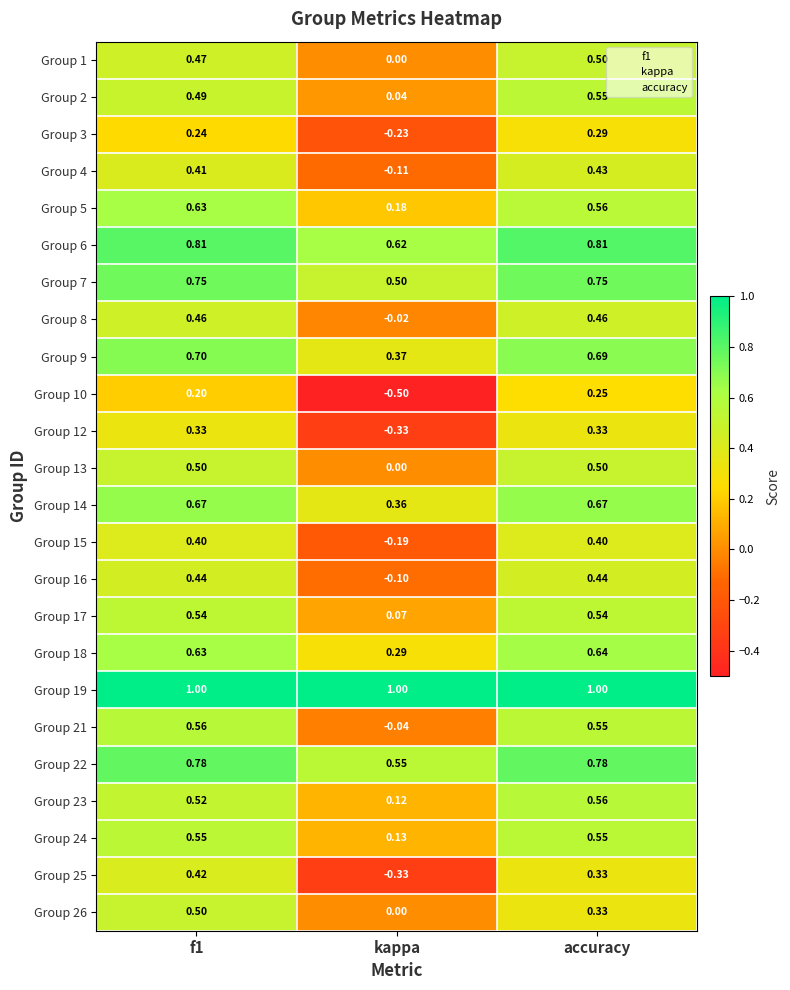

Where is Group 22 nearest to the value 0?

kappa